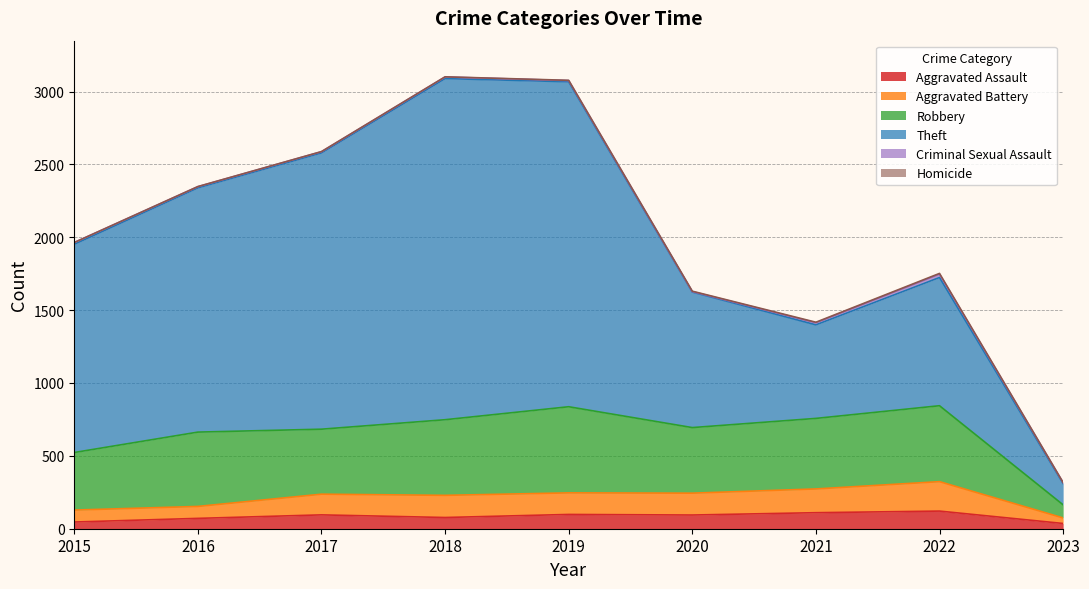

Which has a higher value, 2022 or 2021?

2022